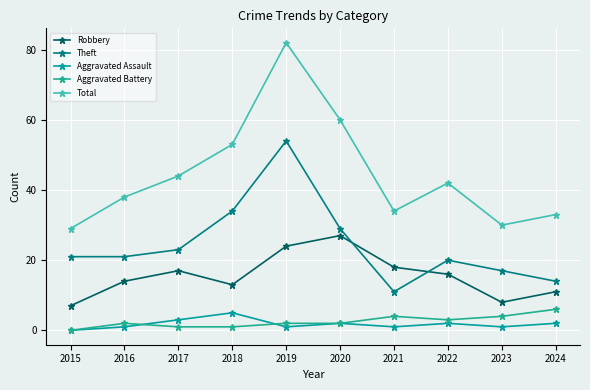

What is the value of the Aggravated Battery point at the 6th from the left?

2